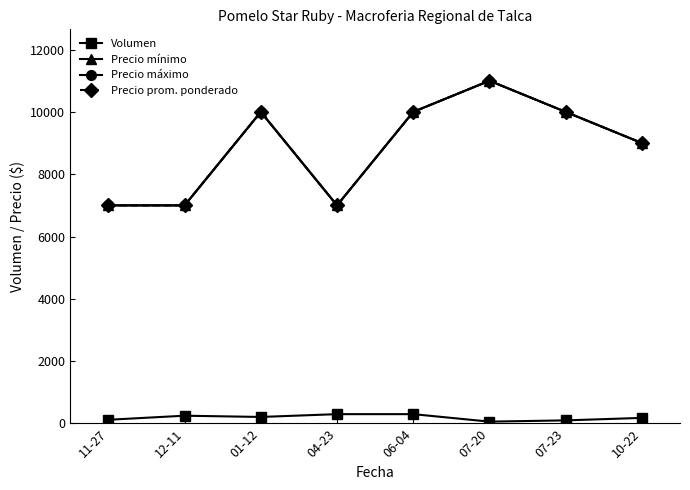

Where is the first local minimum for Volumen?

01-12